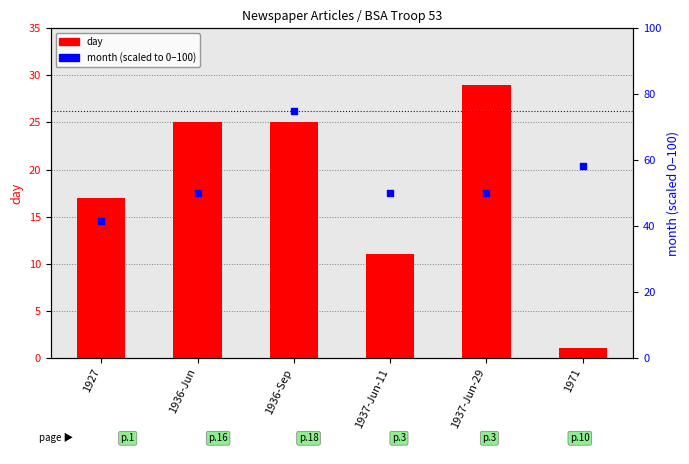

What is the total value across all series at 1971?

59.3